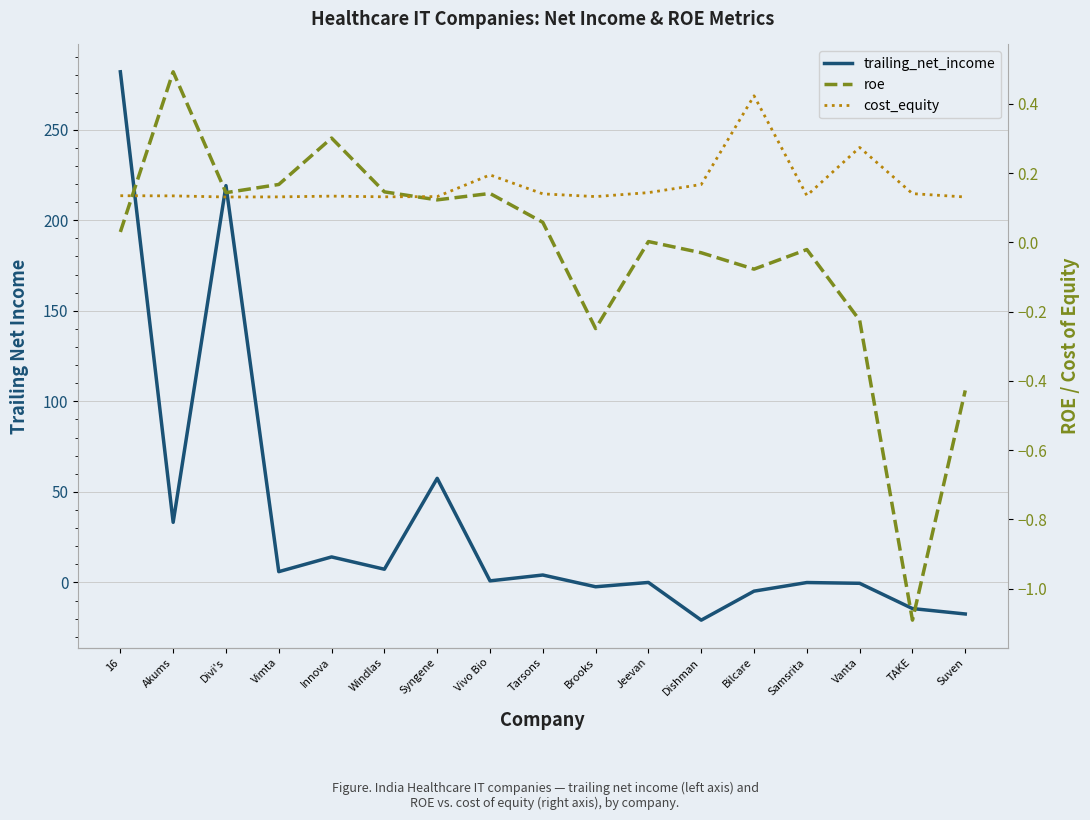

Which series has the largest total across all categories?

trailing_net_income